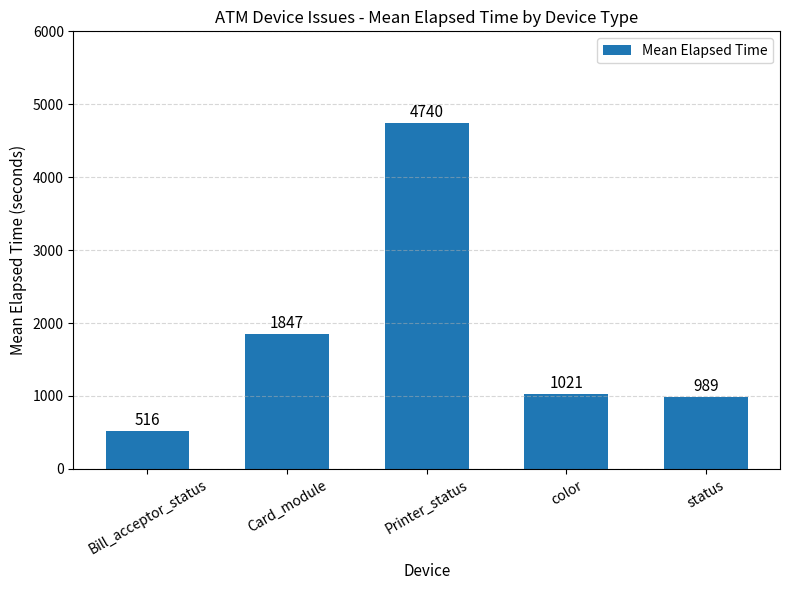

True or false: the data shows 516 at Bill_acceptor_status.

True